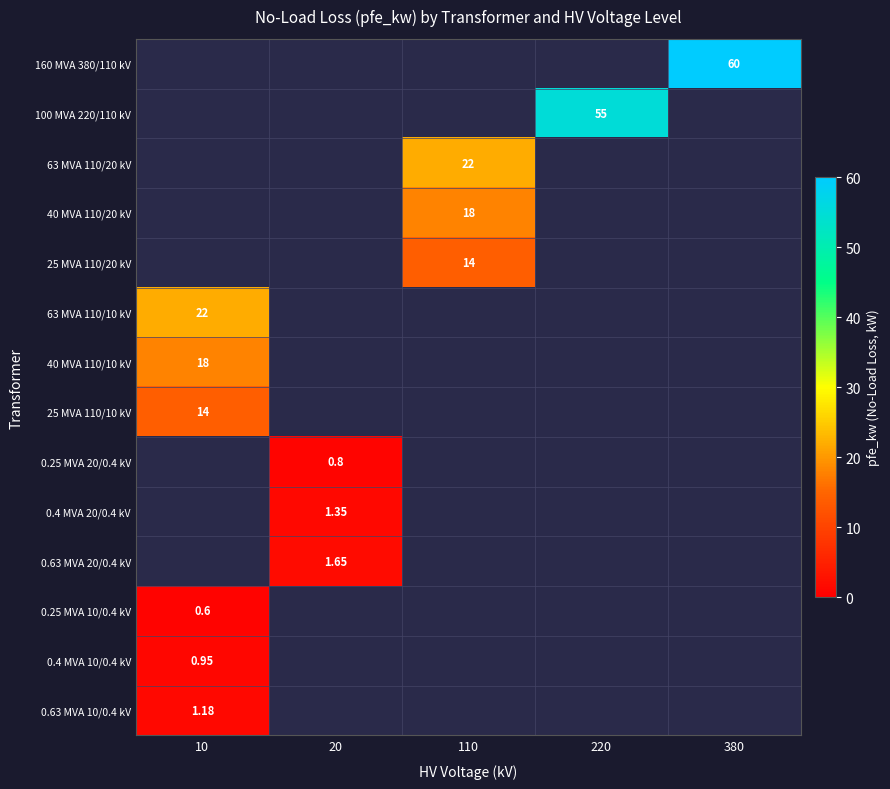

At 20, list the series in order from largest to smallest.

0.63 MVA 20/0.4 kV, 0.4 MVA 20/0.4 kV, 0.25 MVA 20/0.4 kV, 160 MVA 380/110 kV, 100 MVA 220/110 kV, 63 MVA 110/20 kV, 40 MVA 110/20 kV, 25 MVA 110/20 kV, 63 MVA 110/10 kV, 40 MVA 110/10 kV, 25 MVA 110/10 kV, 0.25 MVA 10/0.4 kV, 0.4 MVA 10/0.4 kV, 0.63 MVA 10/0.4 kV